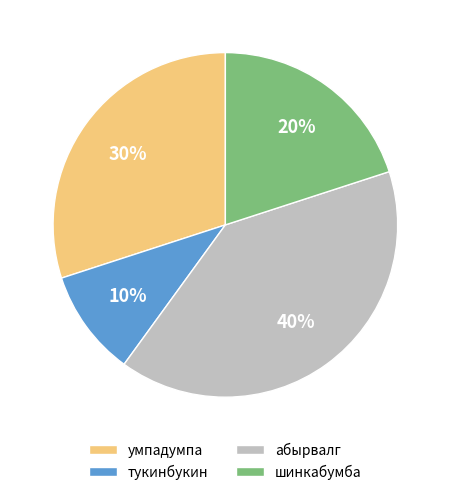

What is the ratio of the value at тукинбукин to the value at шинкабумба?

0.5